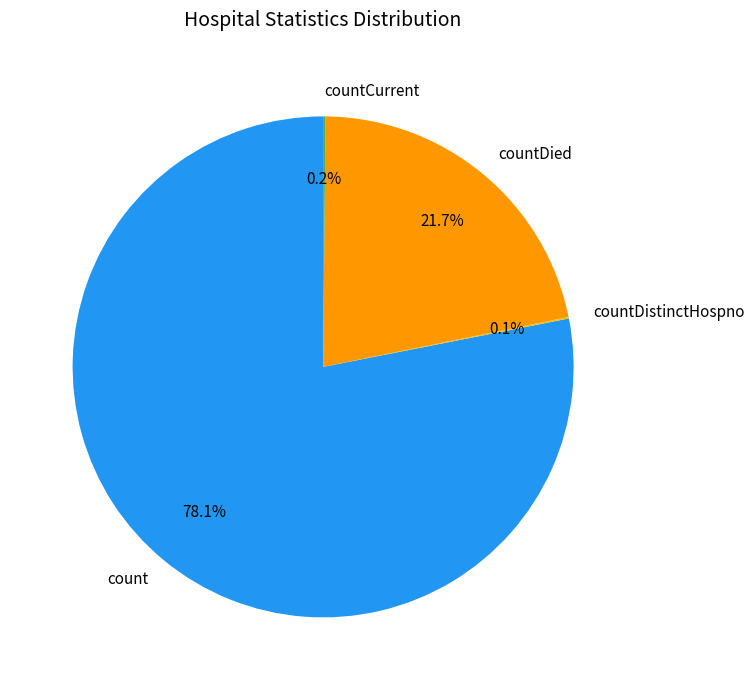

True or false: countDied accounts for 28% of the total.

False